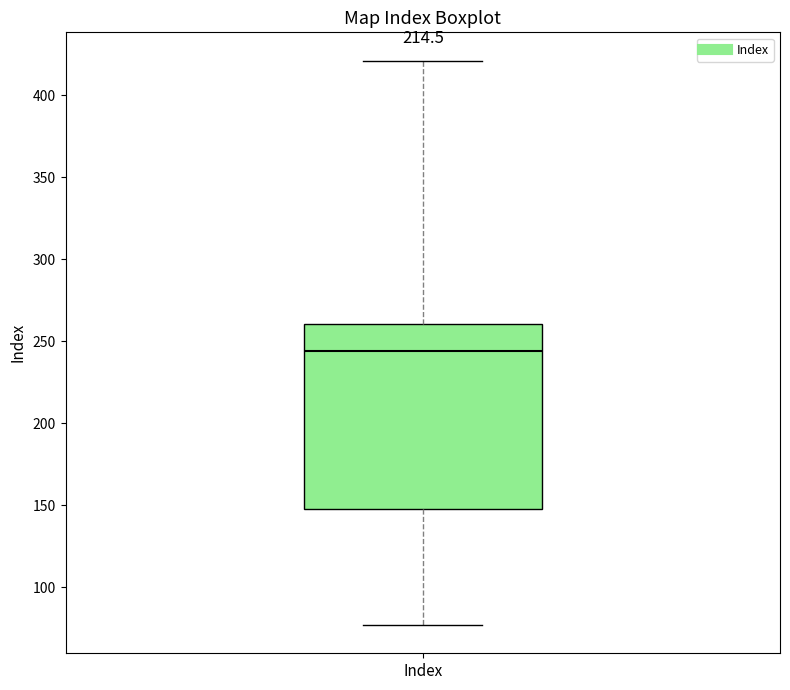

Read this box plot against the y-axis: the position of the median line, the range covered by the box, and the ends of both whiskers. The values are not printed on the chart, so give them approximately, as read against the axis.

median 245, box 150 to 260, whiskers 75 to 420